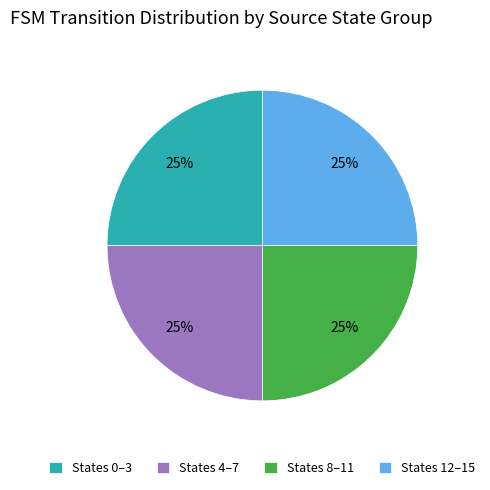

To the nearest percent, what is the combined percentage of States 8–11 and States 12–15?

50%